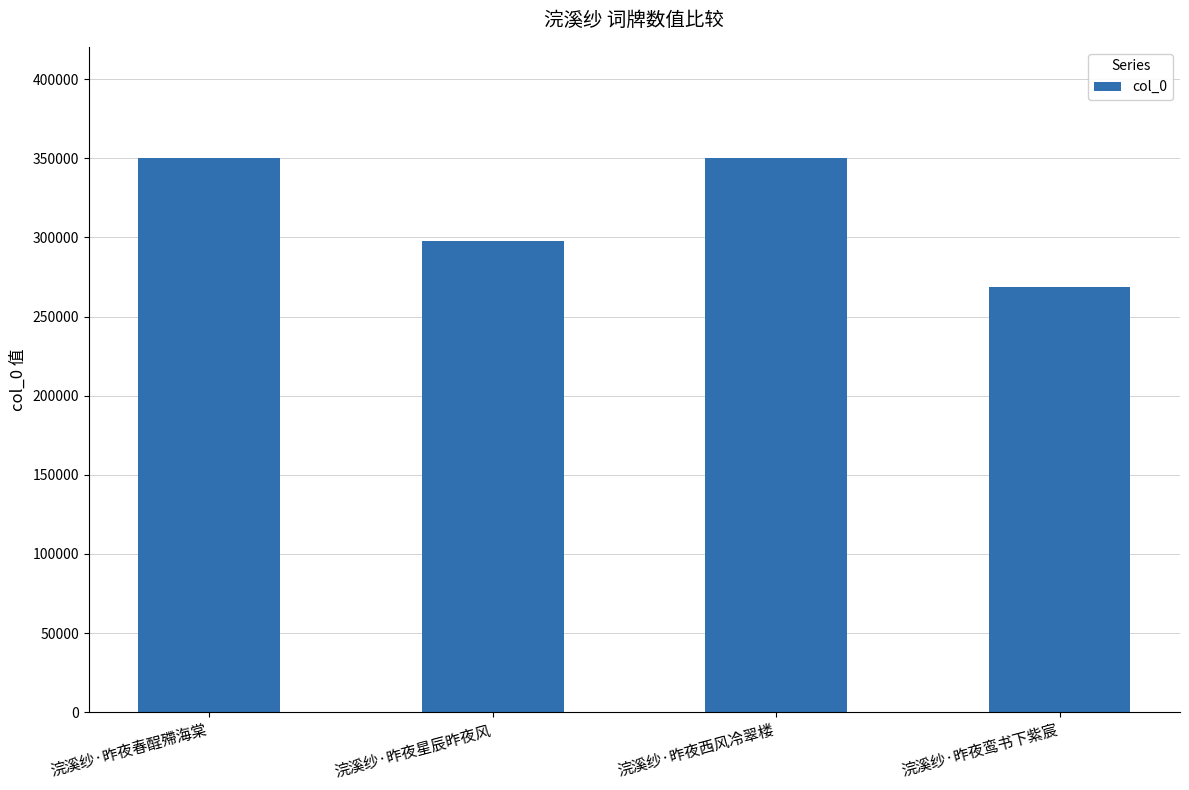

What is the sum of the values at 浣溪纱·昨夜鸾书下紫宸 and 浣溪纱·昨夜春酲殢海棠?

618871